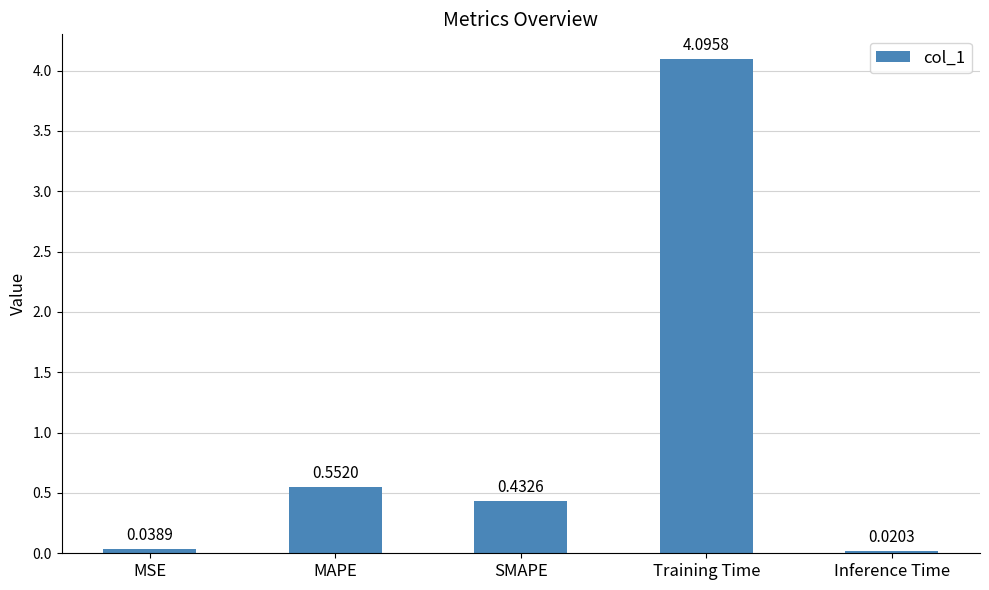

What is the difference between the maximum and minimum values?

4.1